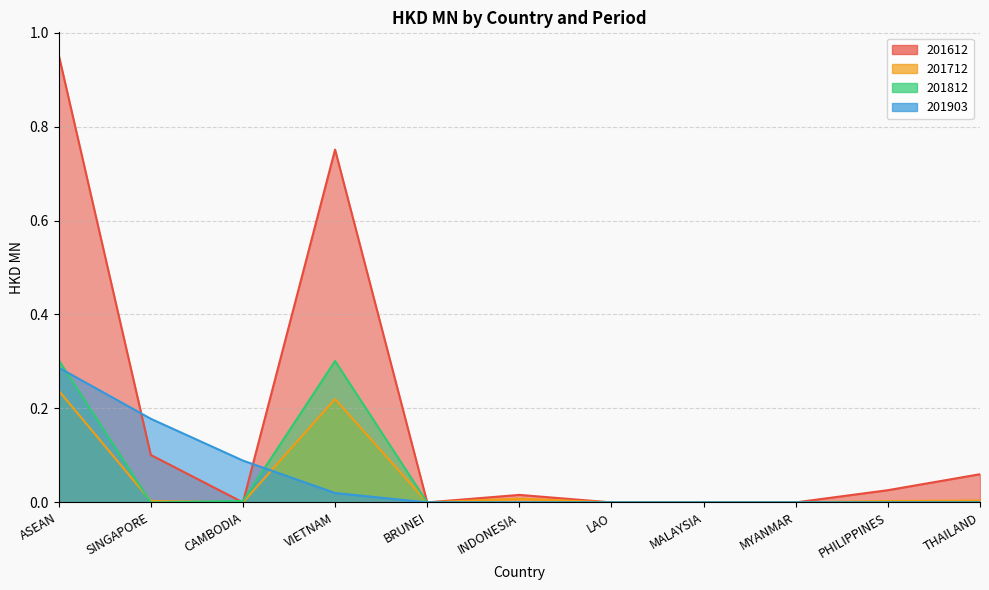

Which series ends up on top after the final intersection of 201903 and 201812?

201812